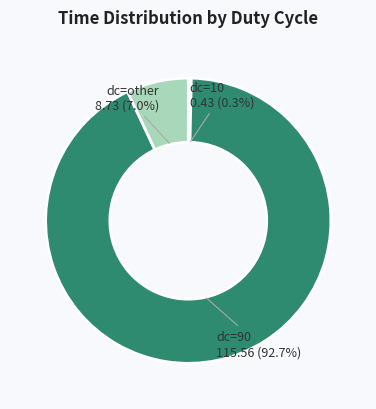

To the nearest percent, what is the average slice percentage?

33%